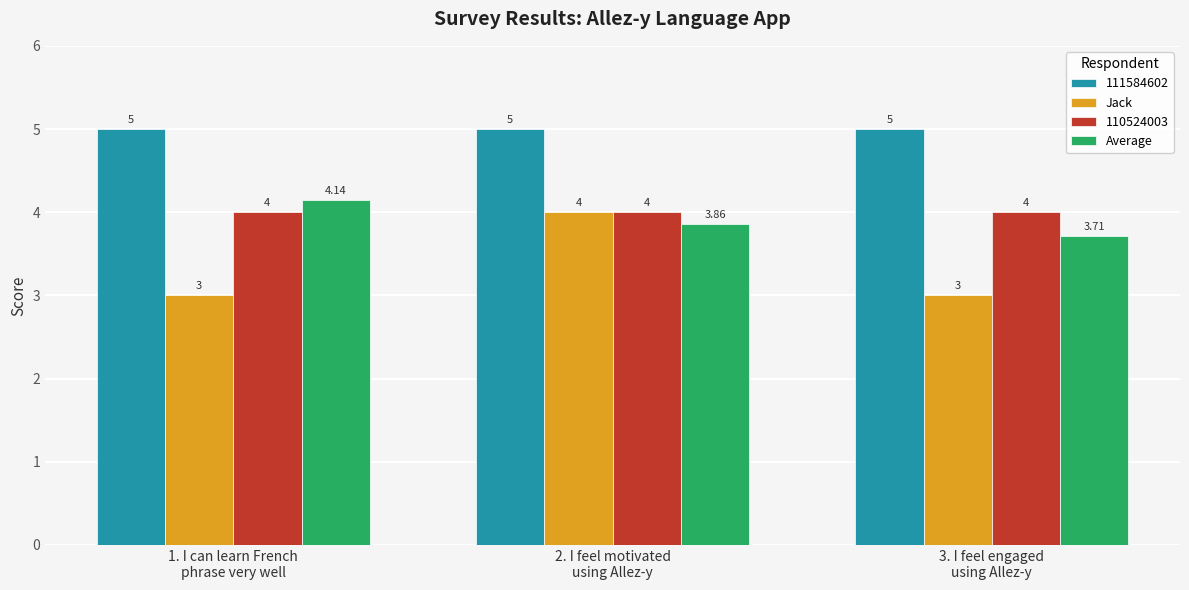

At how many categories does at least one series exceed 3?

3